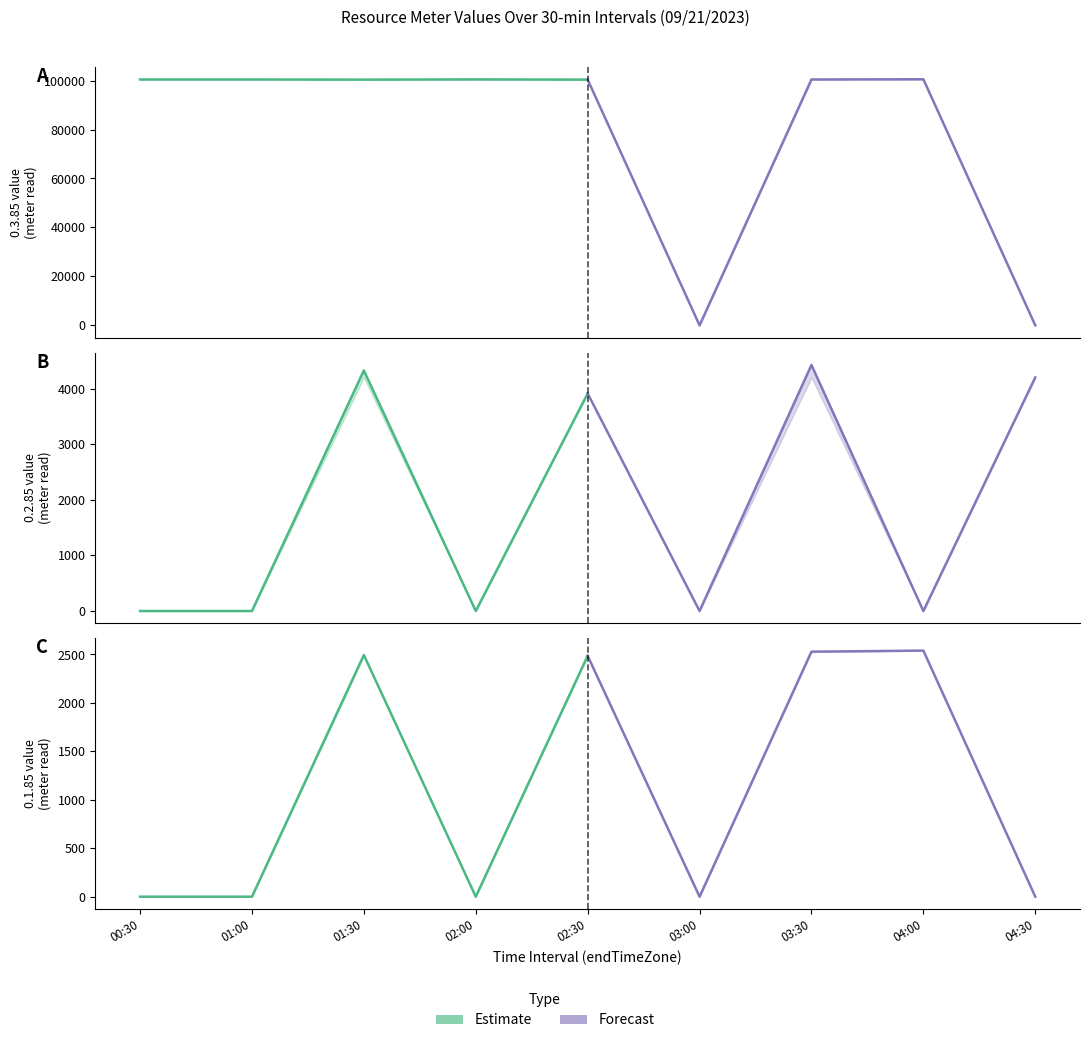

Rank the series at 02:00 from highest to lowest value.

Forecast, Estimate